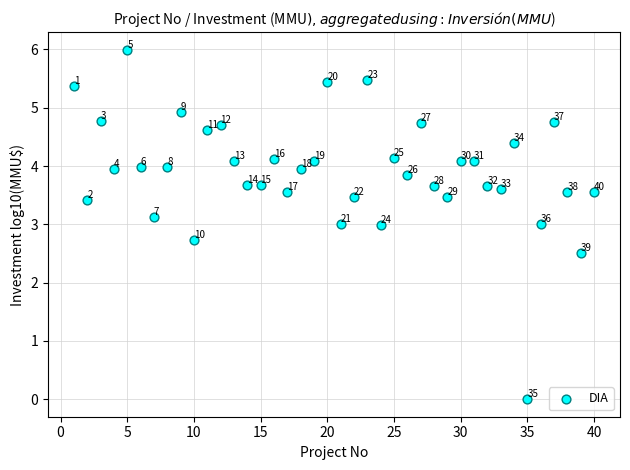

What is the range of X values (max minus min)?

39.0